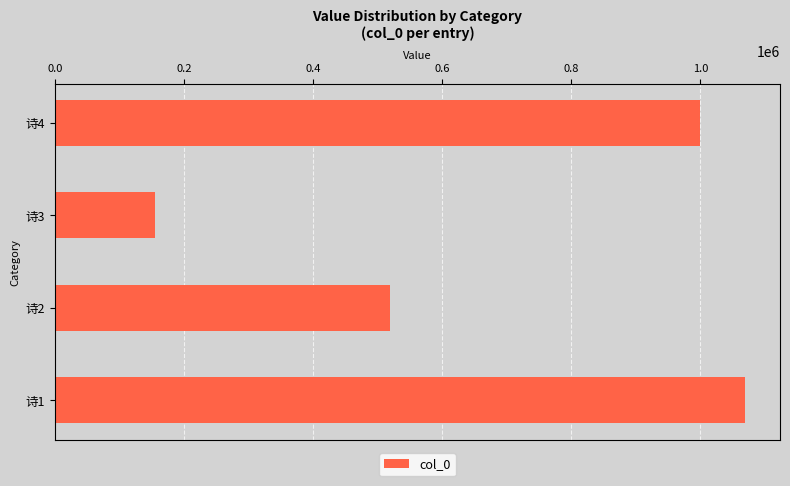

Rank the categories by value from highest to lowest.

诗1, 诗4, 诗2, 诗3